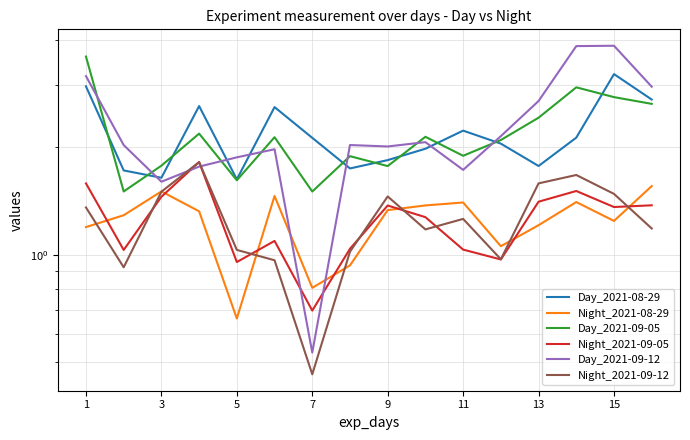

What is the value of the Night_2021-09-12 point at the 1st from the left?

1.4